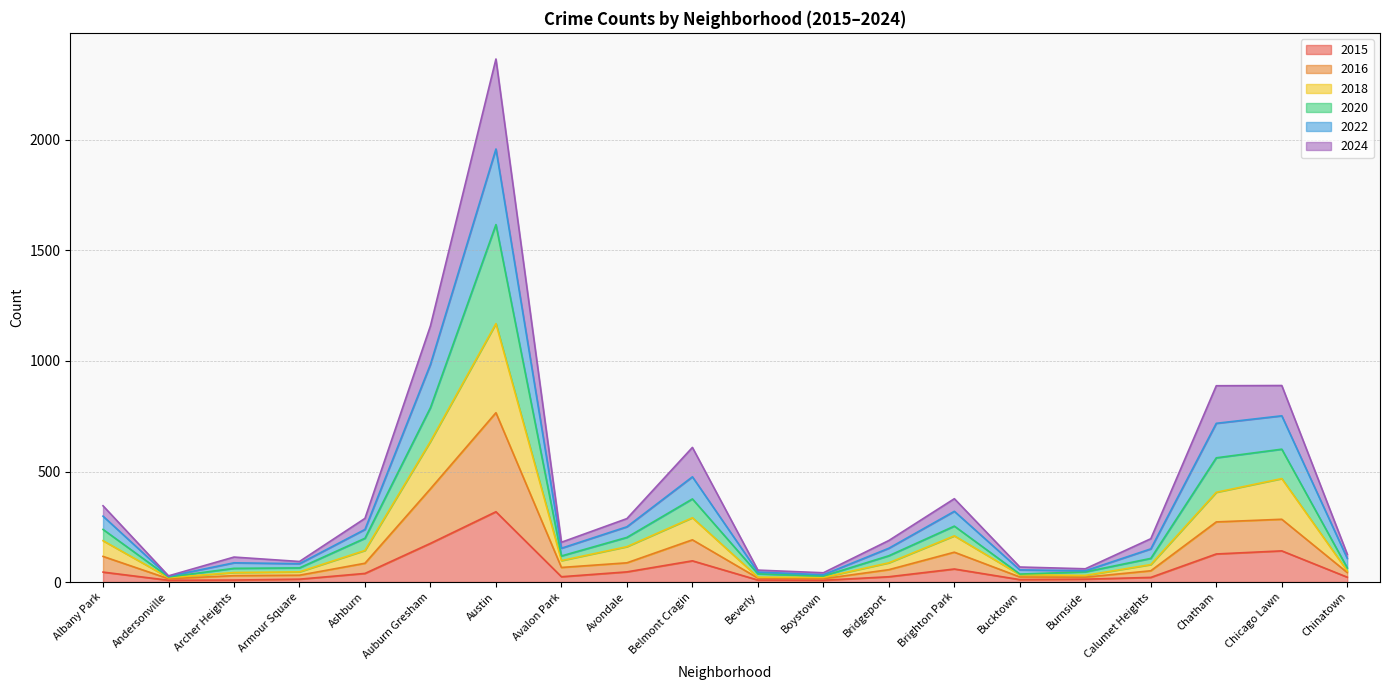

Which category has the highest value in the 2015 series?

Austin